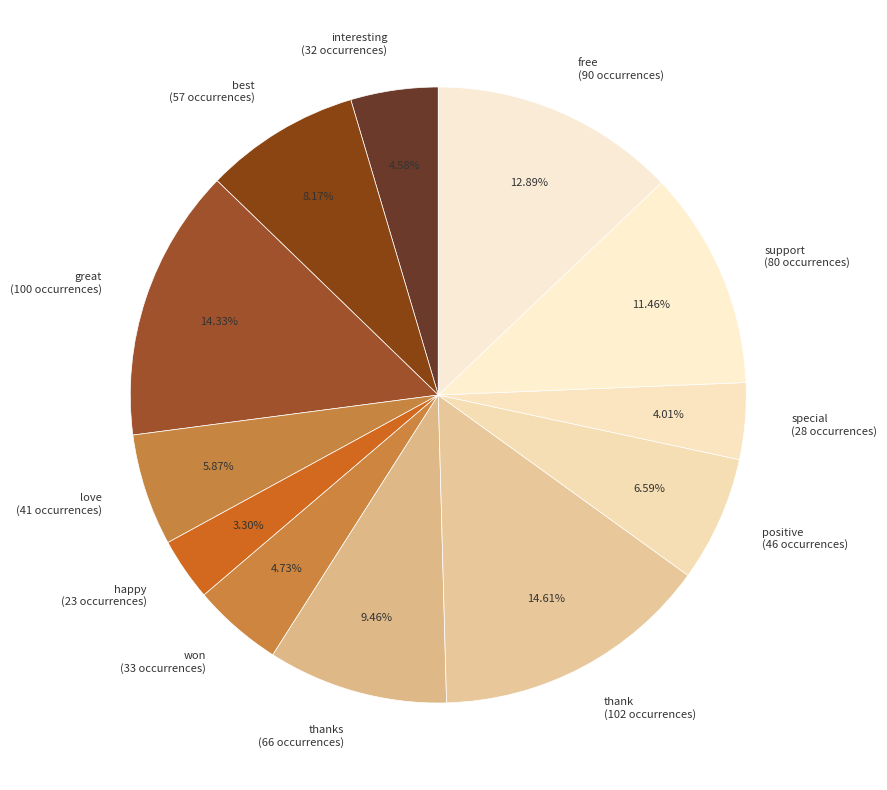

Is the sum of thank (102 occurrences) and special (28 occurrences) greater than half?

No